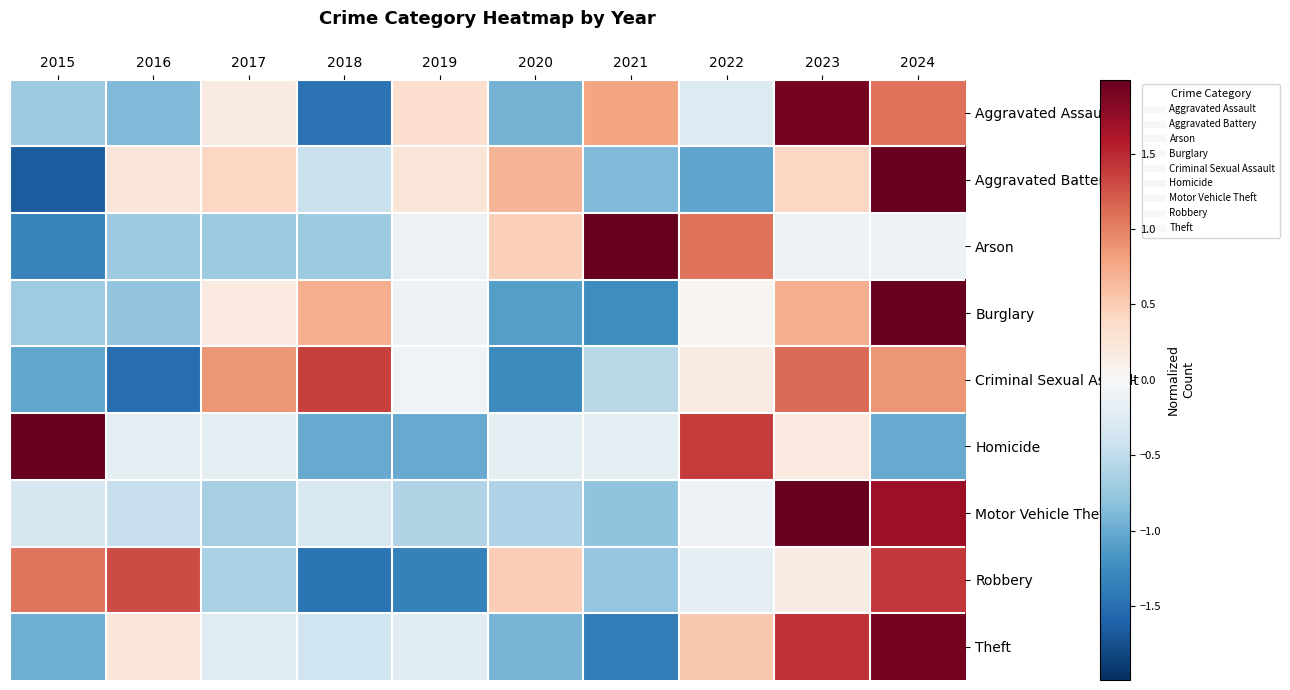

At which category is the sum across all series the highest?

2024